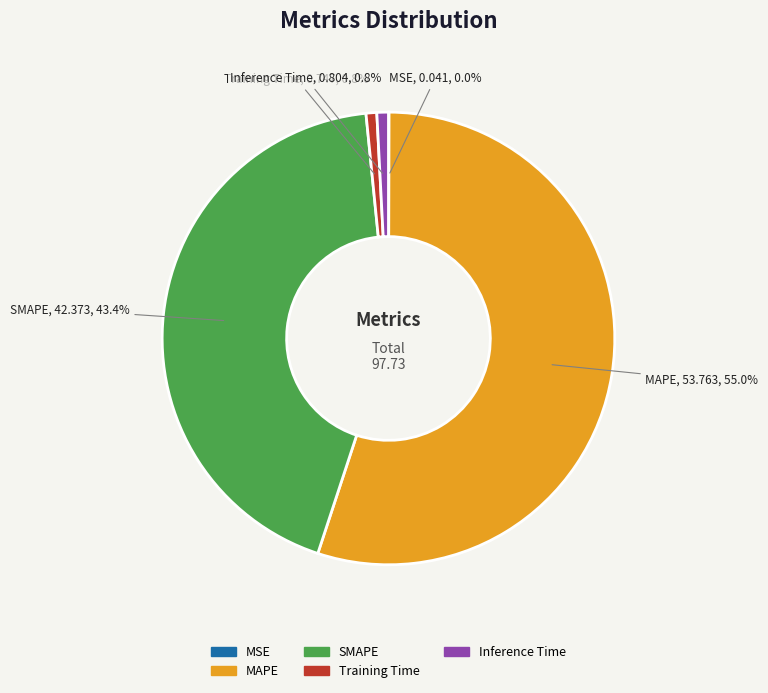

What is the majority slice?

MAPE